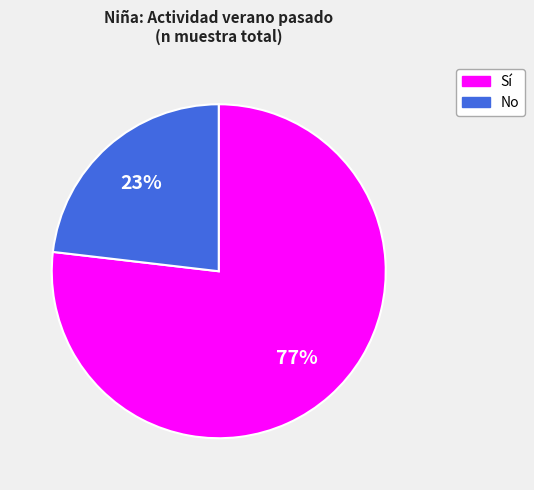

To the nearest percent, what is the difference between the largest and smallest slice percentages?

54%